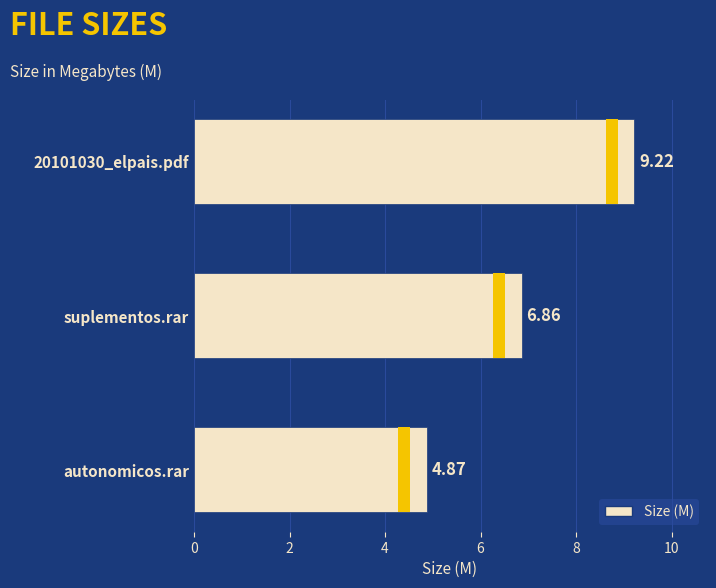

Reading left to right, extract all data points from this chart.

0=9.2	2=6.9	4=4.9